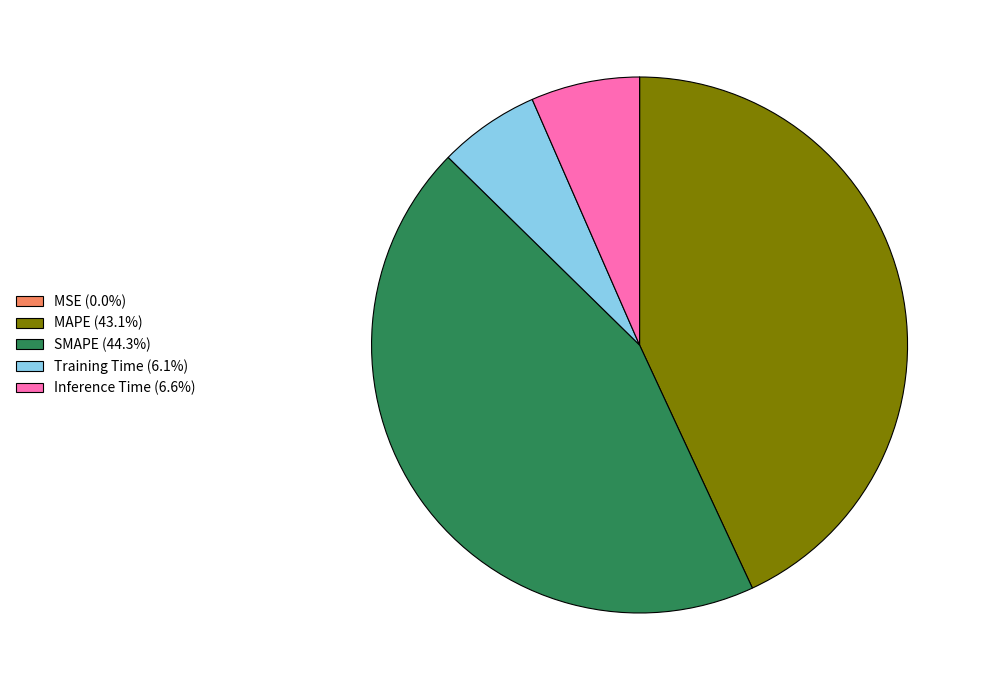

Is the sum of Training Time (6.1%) and Inference Time (6.6%) greater than half?

No